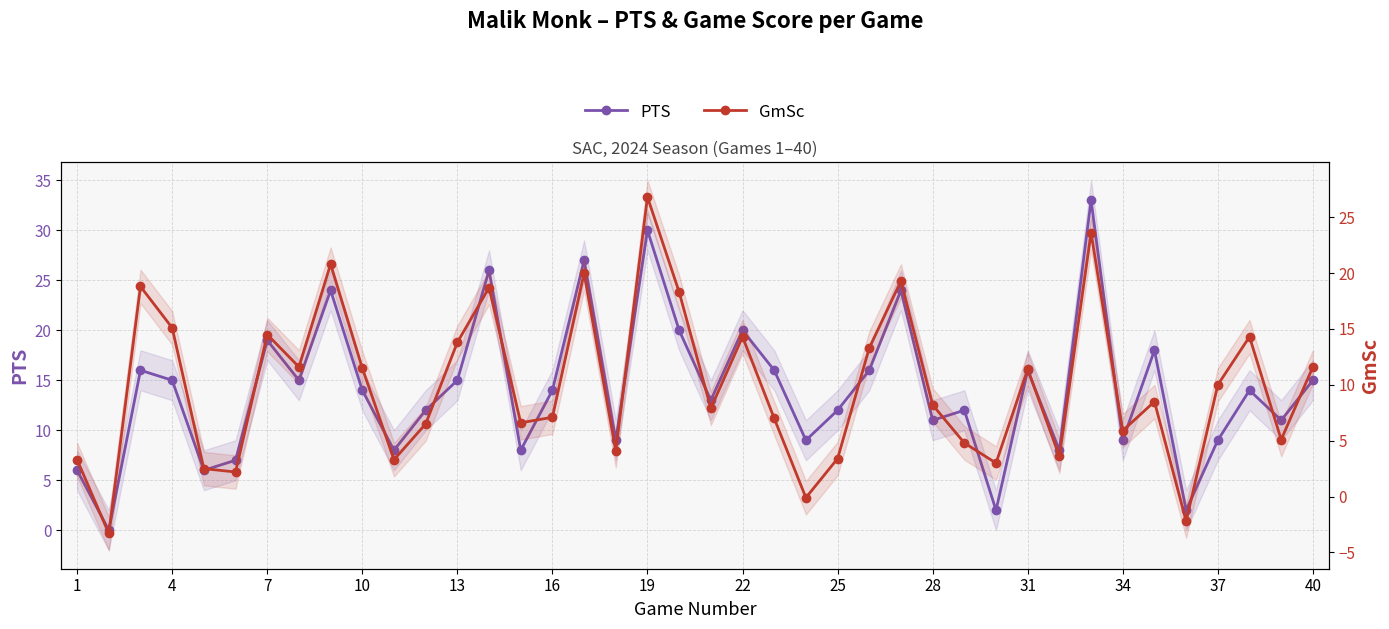

How many lines are shown in the chart?

2